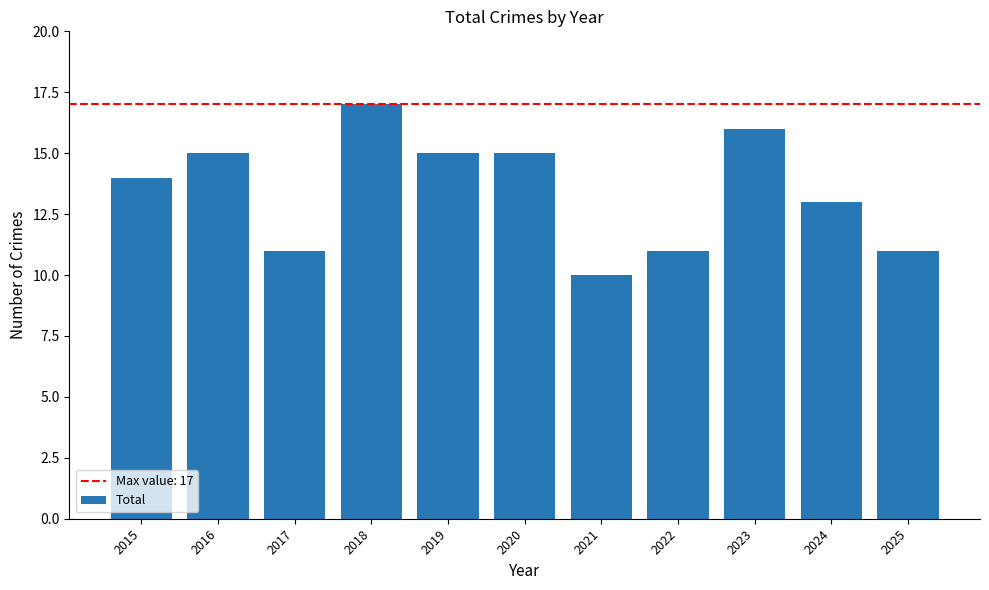

What is the ratio of the value at 2020 to the value at 2019?

1.0